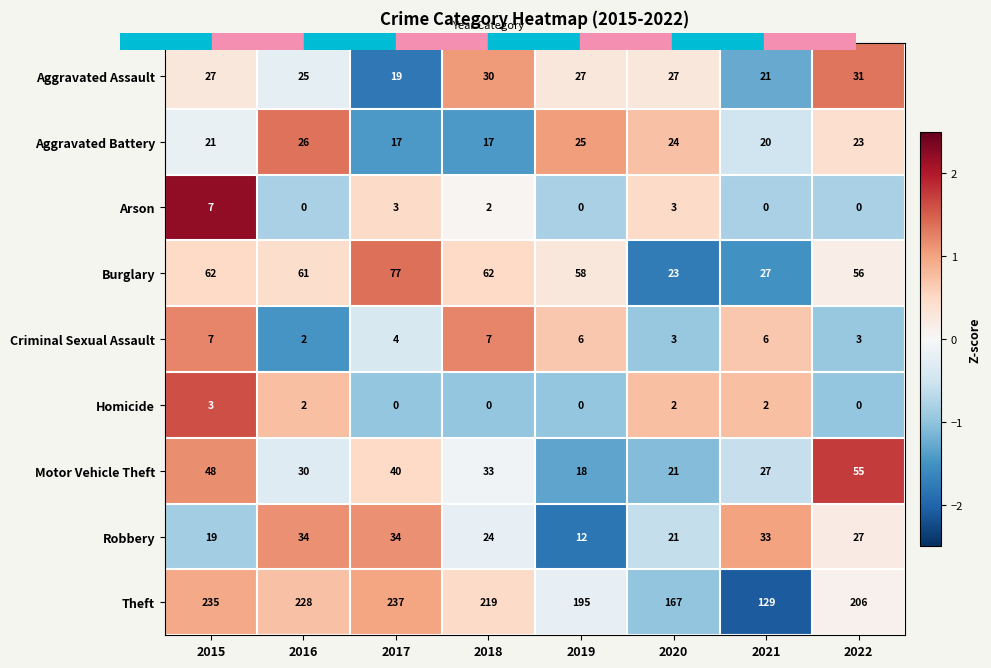

What is the smallest value displayed?

0